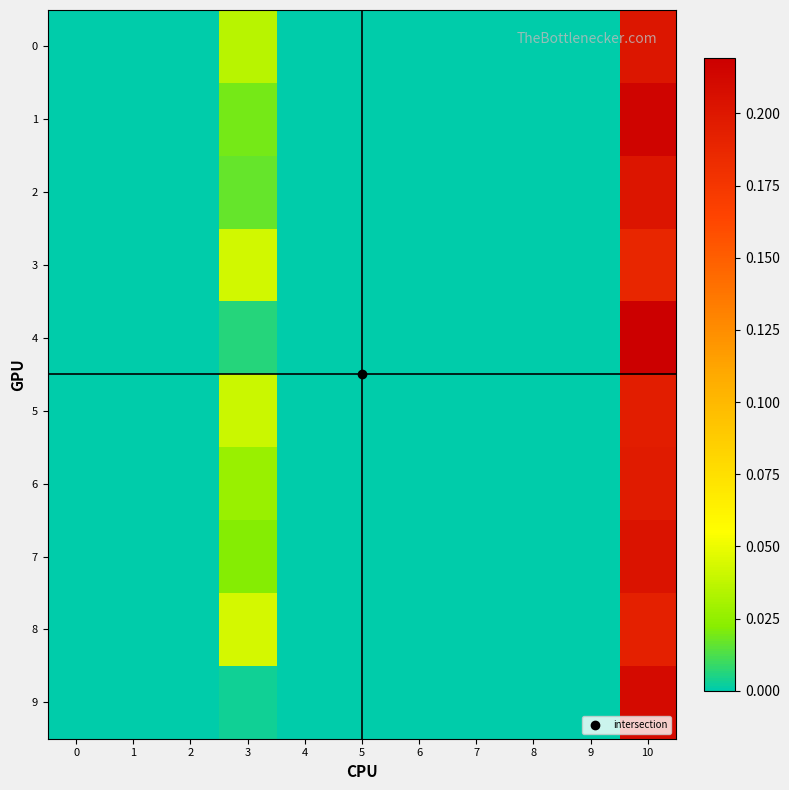

At how many categories does at least one series exceed 0?

2